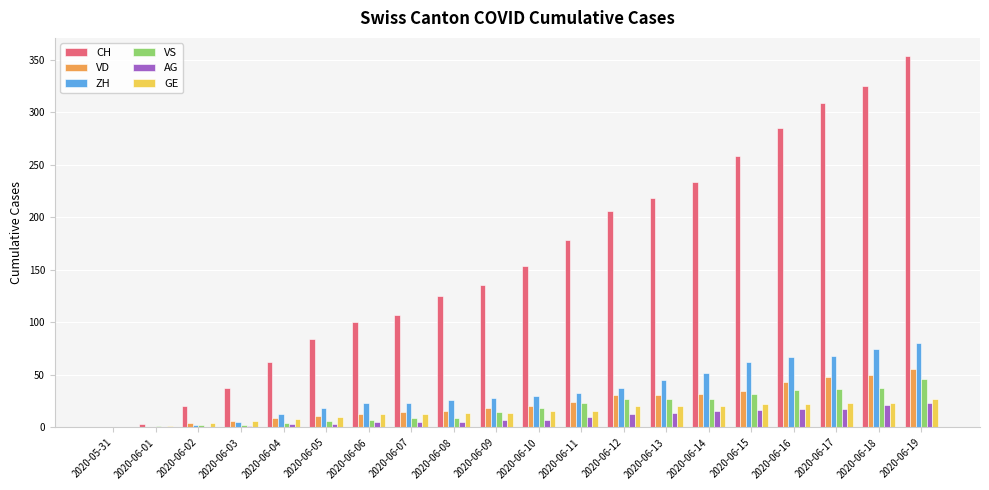

Is the value of AG at 2020-05-31 greater than the value of VD at 2020-06-18?

No